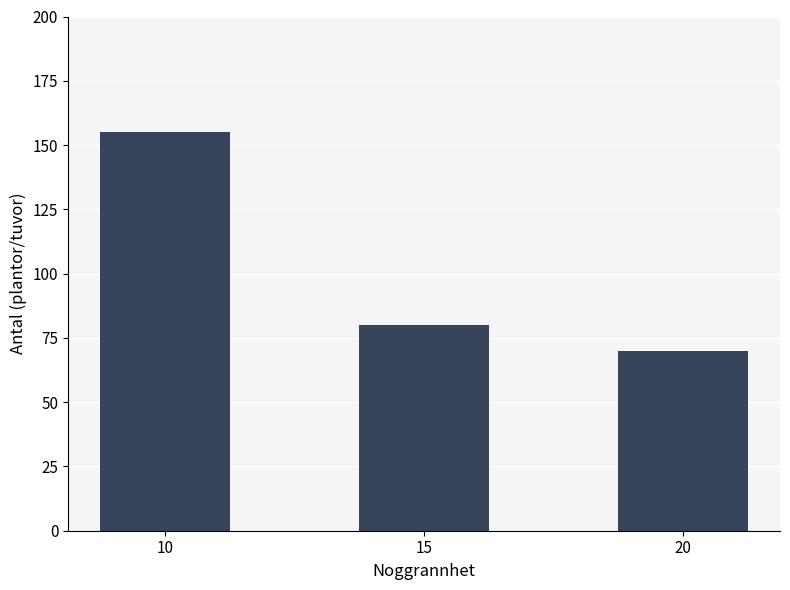

What is the greatest value displayed?

155